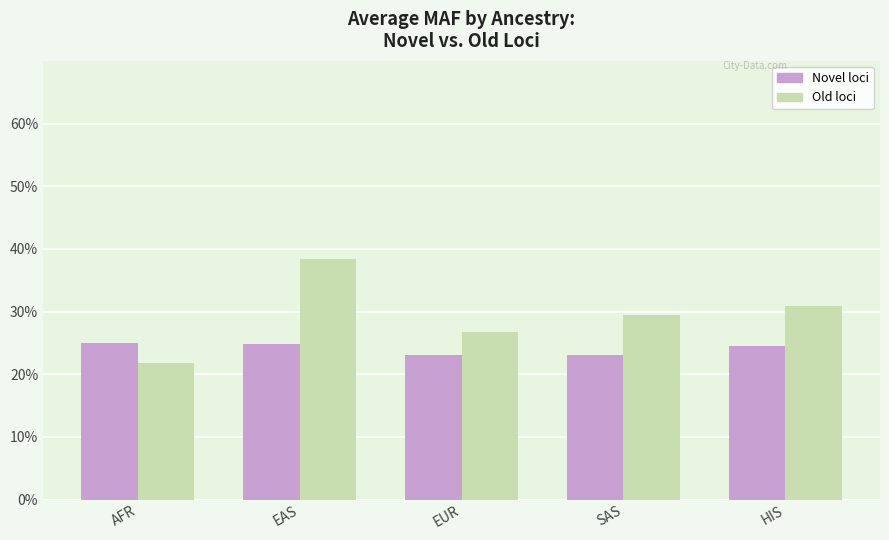

What is the difference between the maximum and second lowest values in the Old loci series?

0.1